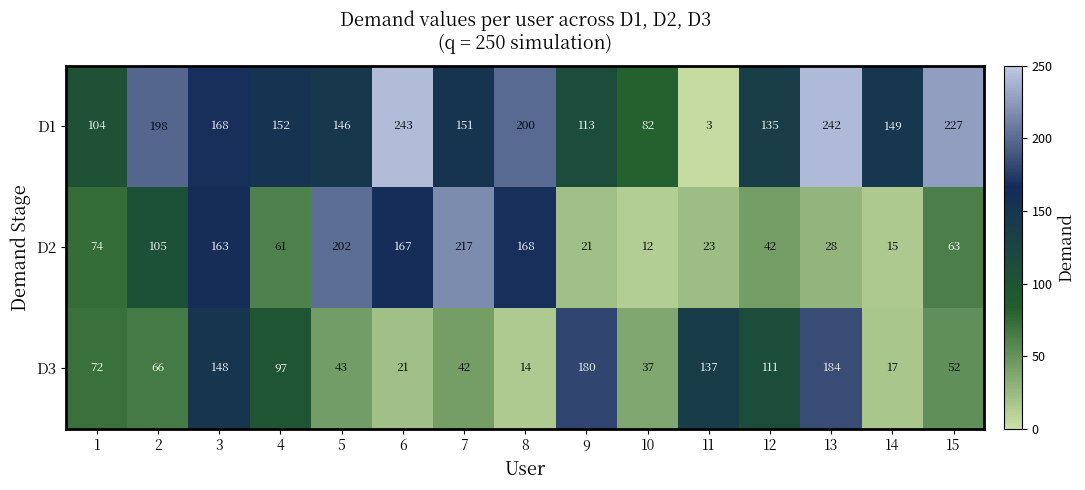

Read the D1 value at 12.

135